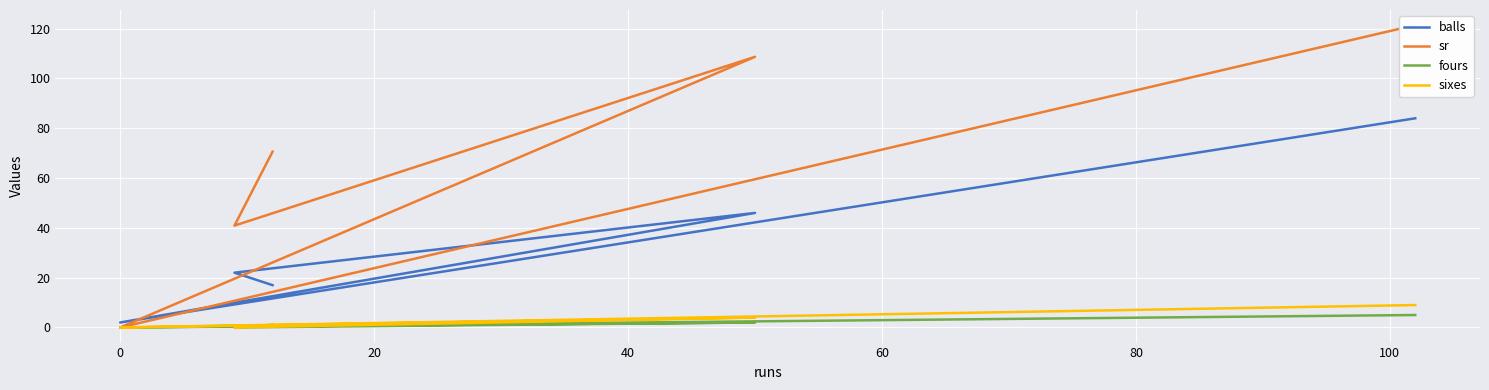

How many series are shown in this chart?

4